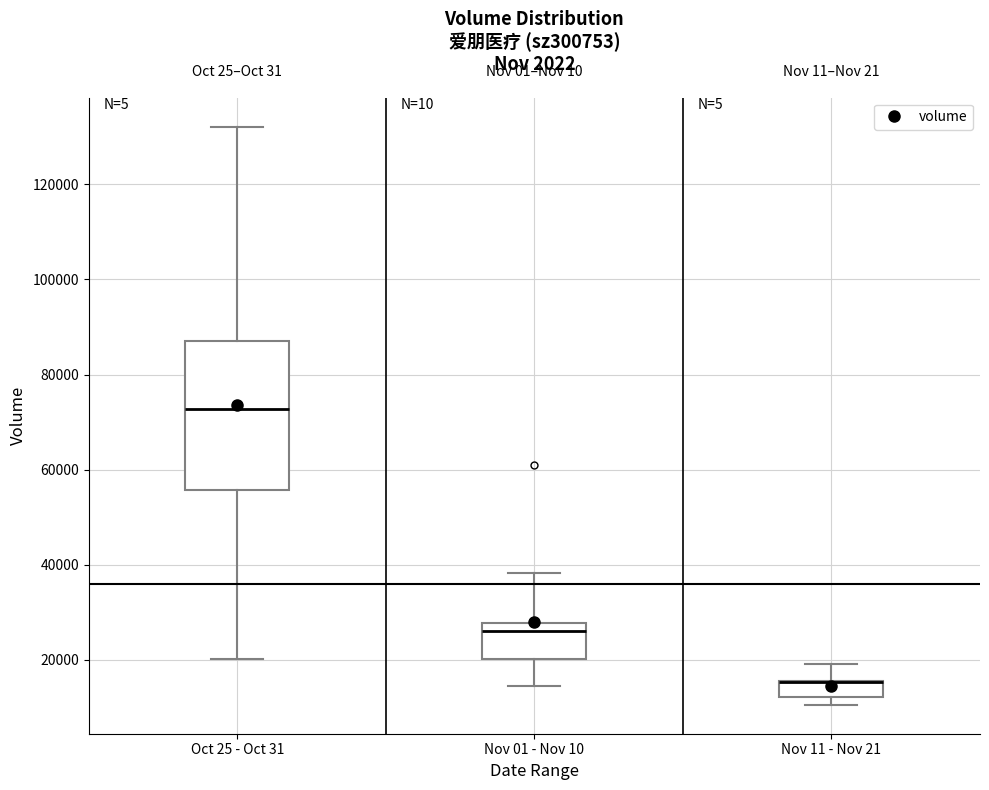

Reading left to right, read every box against the y-axis: the position of its median line, the range the box covers, and the ends of its whiskers. The values are not printed on the chart, so give them approximately, as read against the axis.

Oct 25 - Oct 31: median 72000, box 56000 to 88000, whiskers 20000 to 132000
Nov 01 - Nov 10: median 26000, box 20000 to 28000, whiskers 14000 to 38000
Nov 11 - Nov 21: median 16000 (drawn on the box's upper edge), box 12000 to 16000, whiskers 10000 to 20000